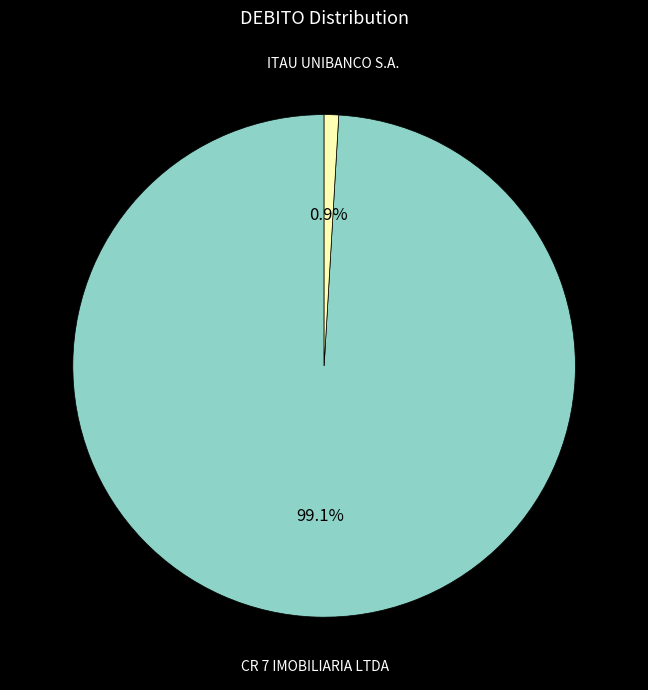

To the nearest percent, what is the combined percentage of ITAU UNIBANCO S.A. and CR 7 IMOBILIARIA LTDA?

100%